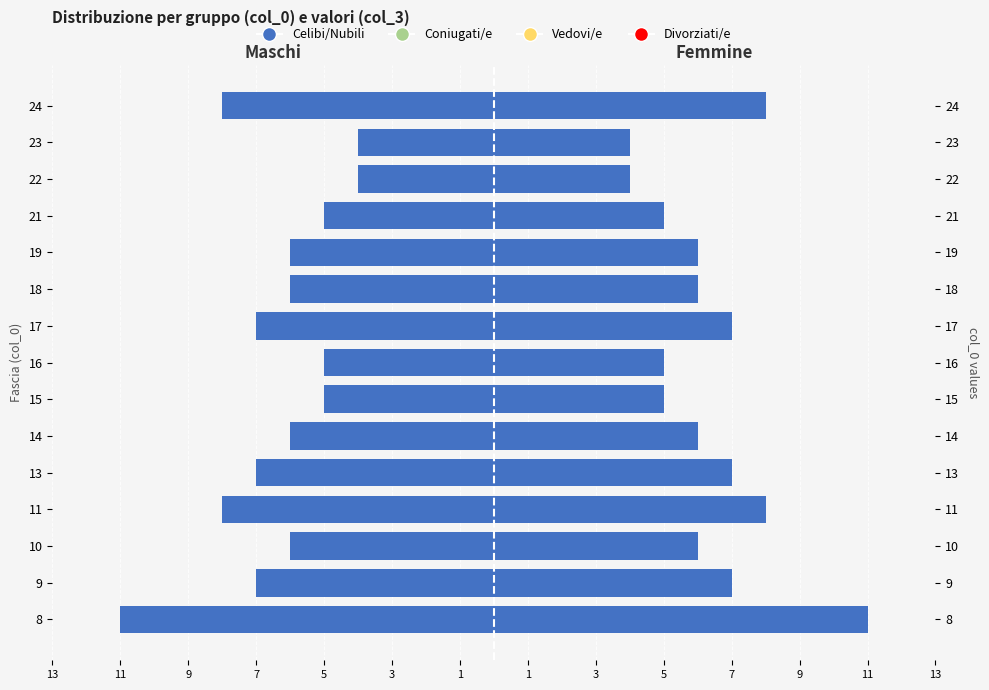

True or false: Vedovi/e  has a value of 0.5 at 9.

False